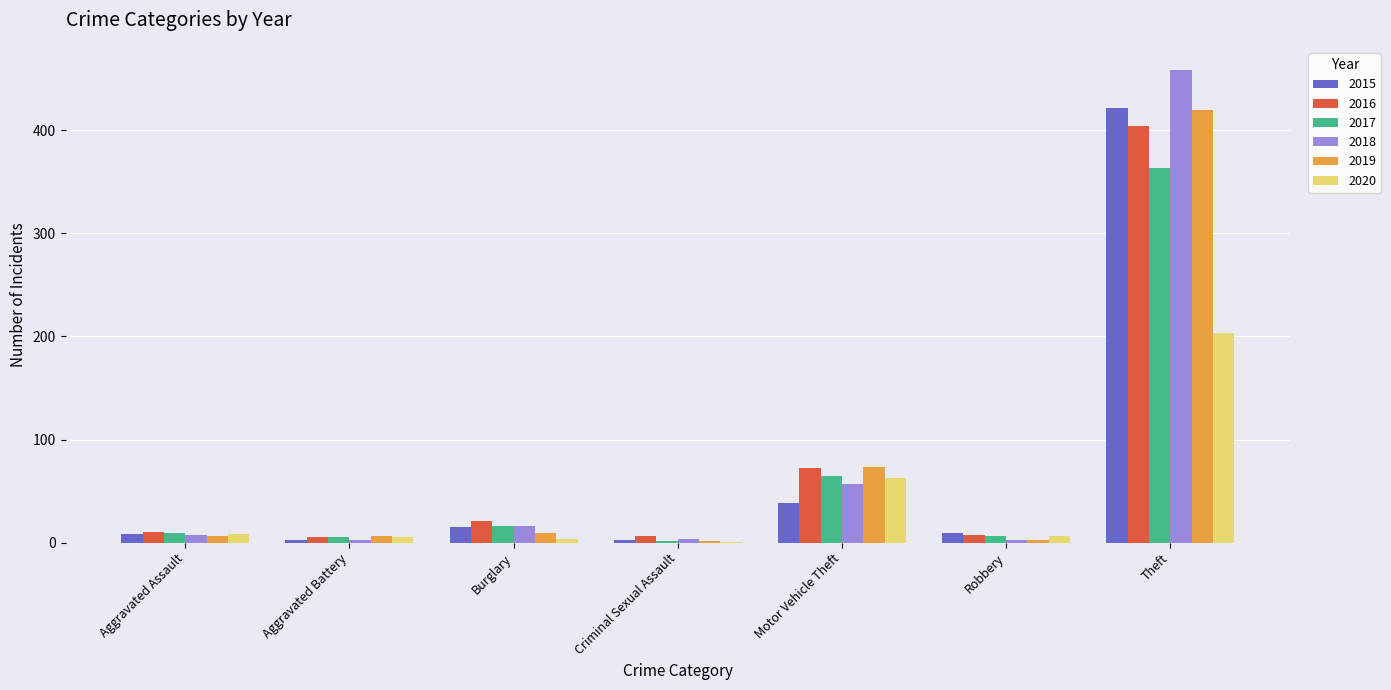

Count the number of data series in this chart.

6